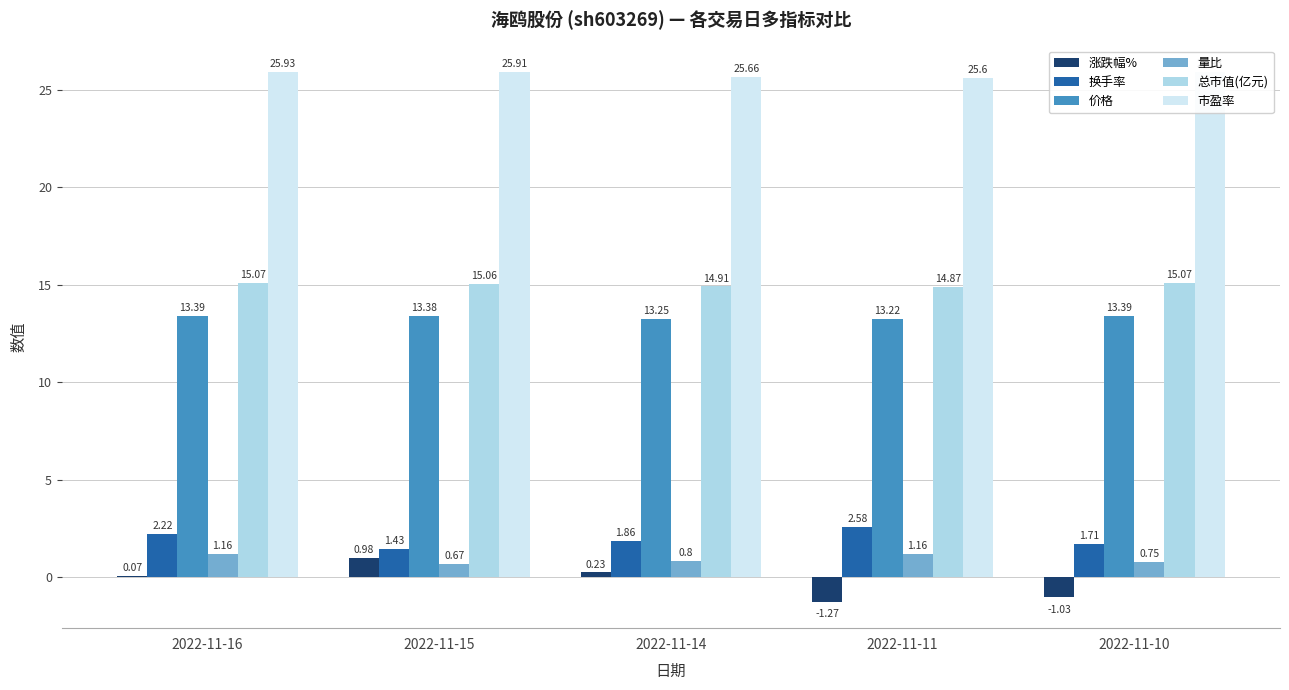

How many 量比 values are between 0 and 1?

3